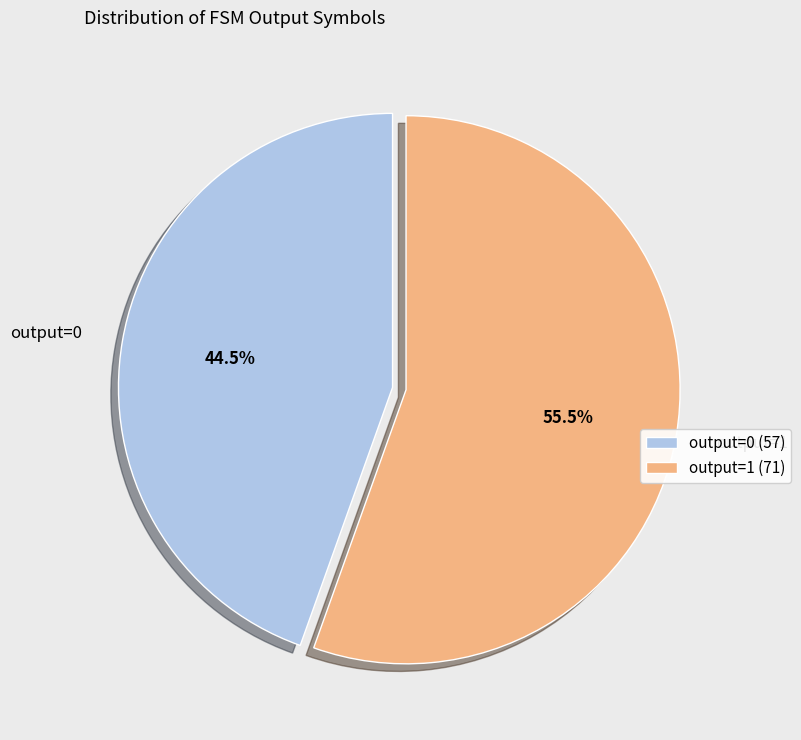

How many segments does this pie chart have?

2